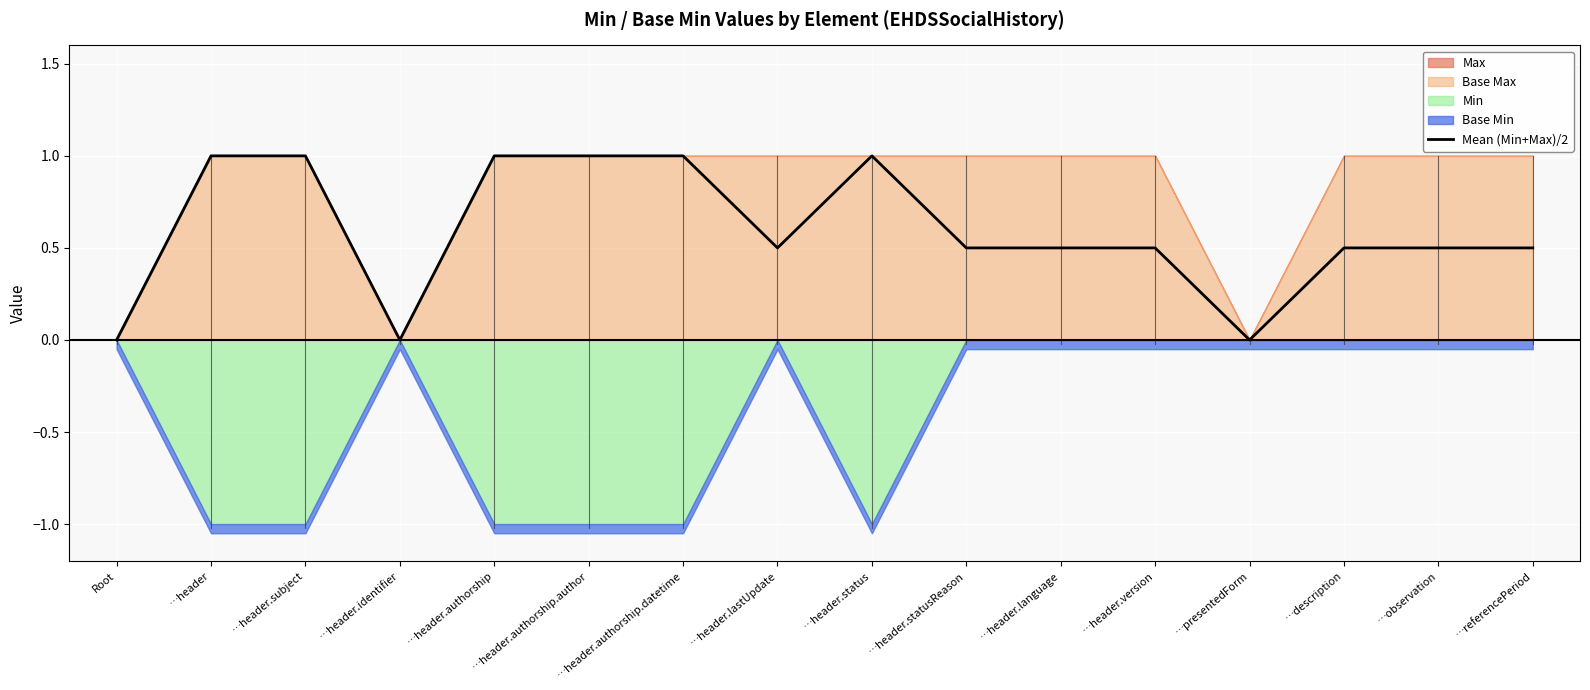

How many points are higher than both their immediate neighbors (excluding endpoints)?

1